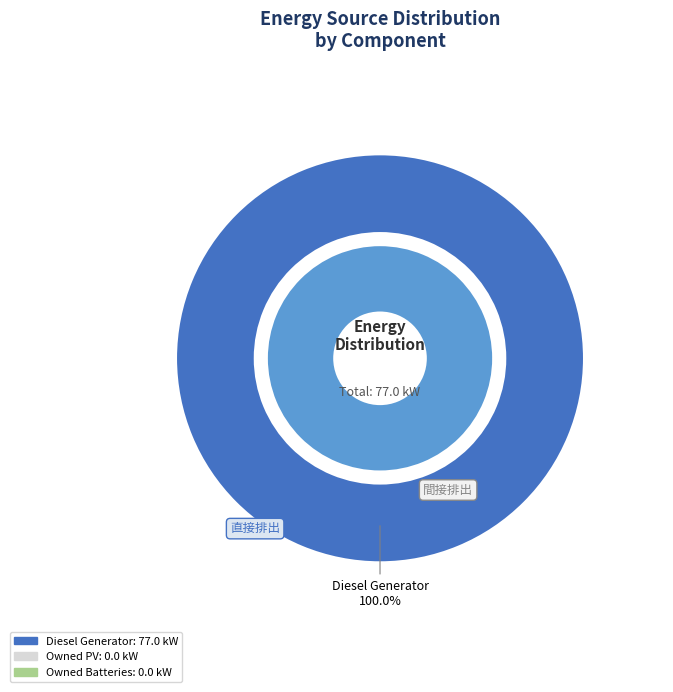

Which category has the biggest portion of the pie?

Diesel Generator